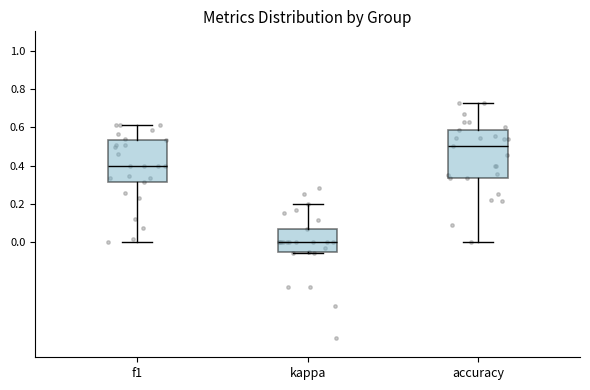

Which box's median line is the lowest?

kappa